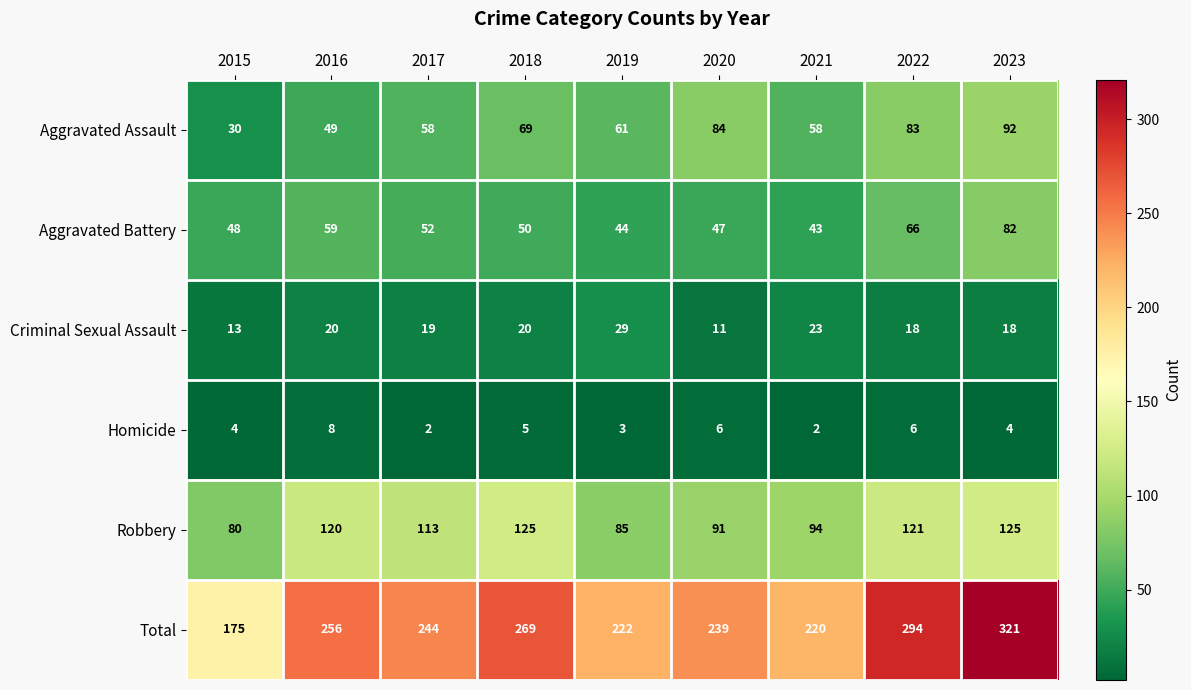

What is the greatest value displayed?

321